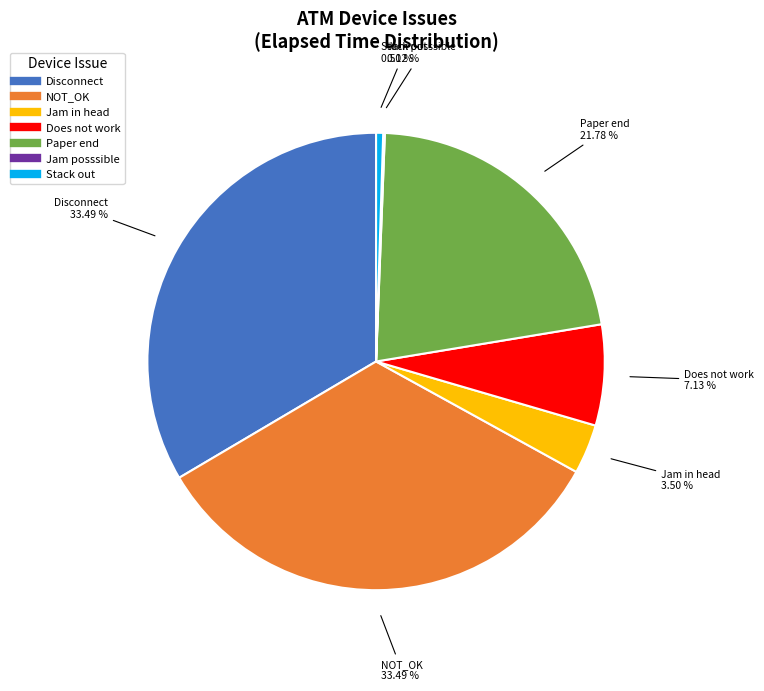

To the nearest percent, what portion does Disconnect represent?

33%